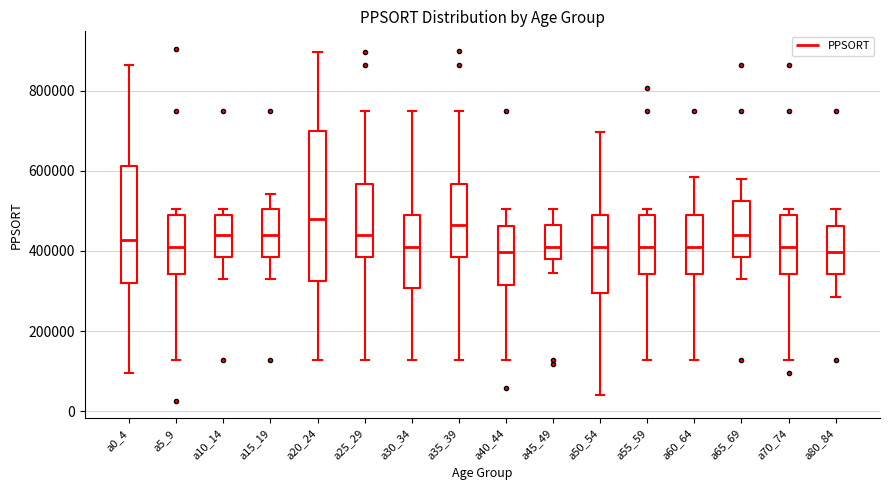

Reading left to right, read every box against the y-axis: the position of its median line, the range the box covers, and the ends of its whiskers. The values are not printed on the chart, so give them approximately, as read against the axis.

a0_4: median 420000, box 320000 to 620000, whiskers 100000 to 860000
a5_9: median 420000, box 340000 to 480000, whiskers 120000 to 500000
a10_14: median 440000, box 380000 to 480000, whiskers 340000 to 500000
a15_19: median 440000, box 380000 to 500000, whiskers 340000 to 540000
a20_24: median 480000, box 320000 to 700000, whiskers 120000 to 900000
a25_29: median 440000, box 380000 to 560000, whiskers 120000 to 740000
a30_34: median 420000, box 300000 to 480000, whiskers 120000 to 740000
a35_39: median 460000, box 380000 to 560000, whiskers 120000 to 740000
a40_44: median 400000, box 320000 to 460000, whiskers 120000 to 500000
a45_49: median 420000, box 380000 to 460000, whiskers 340000 to 500000
a50_54: median 420000, box 300000 to 480000, whiskers 40000 to 700000
a55_59: median 420000, box 340000 to 480000, whiskers 120000 to 500000
a60_64: median 420000, box 340000 to 480000, whiskers 120000 to 580000
a65_69: median 440000, box 380000 to 520000, whiskers 340000 to 580000
a70_74: median 420000, box 340000 to 480000, whiskers 120000 to 500000
a80_84: median 400000, box 340000 to 460000, whiskers 280000 to 500000